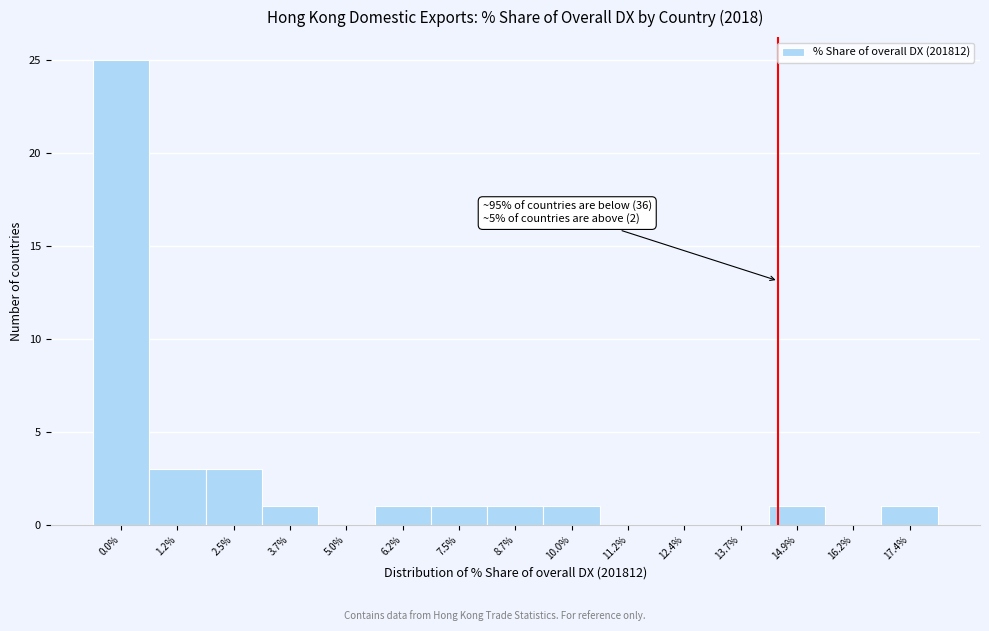

Reading right to left, what are all the values shown in this chart?

17.4%=1	16.2%=0	14.9%=1	13.7%=0	12.4%=0	11.2%=0	10.0%=1	8.7%=1	7.5%=1	6.2%=1	5.0%=0	3.7%=1	2.5%=3	1.2%=3	0.0%=25